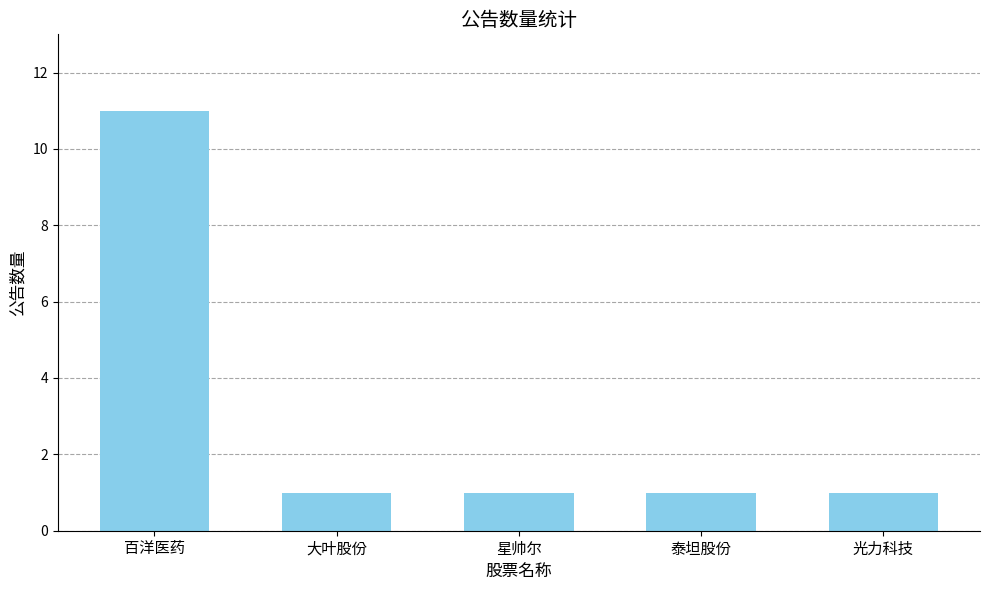

Approximately how many times larger is the value at 光力科技 compared to 泰坦股份?

1.0